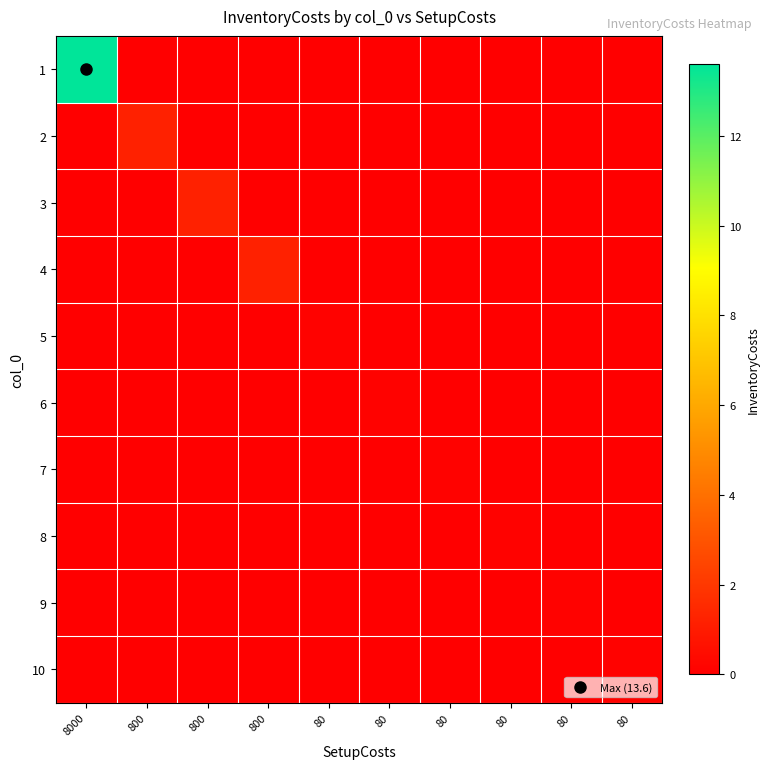

List the series in order of their peak value, highest first.

1, 2, 3, 4, 5, 6, 7, 8, 9, 10